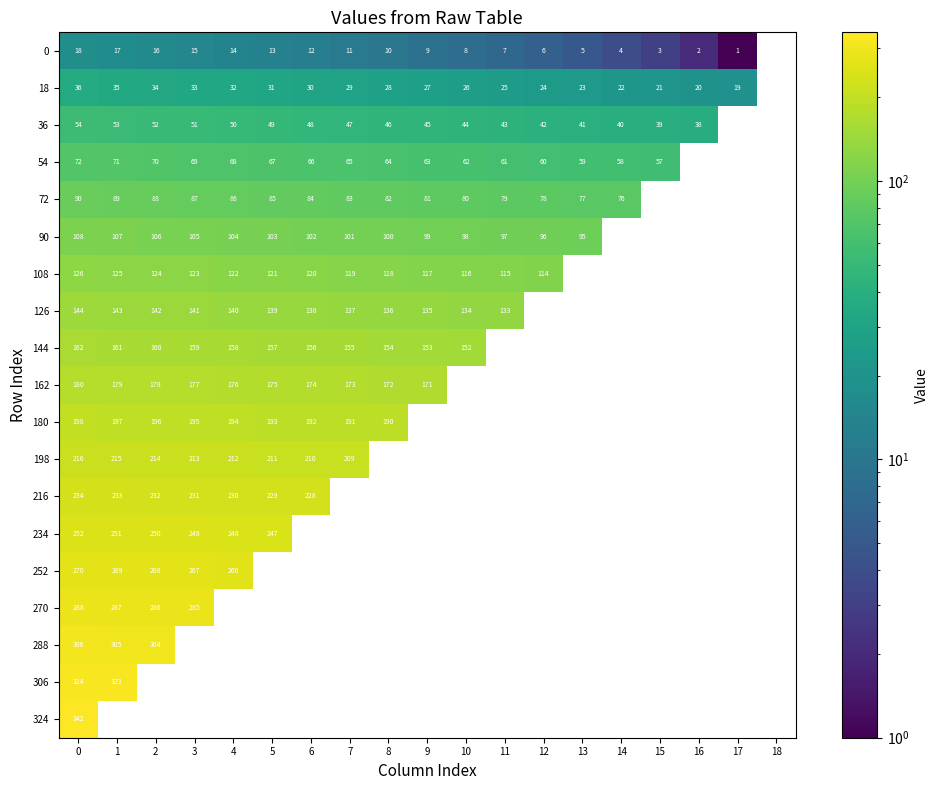

The 252 series shows 267 at 3. True or false?

True